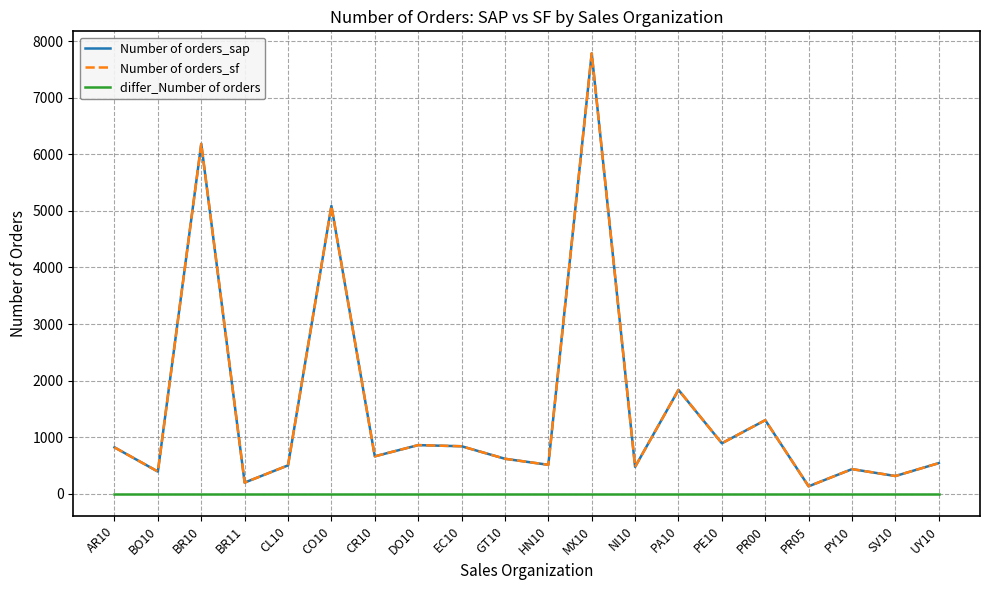

Which series has the largest total across all categories?

Number of orders_sap